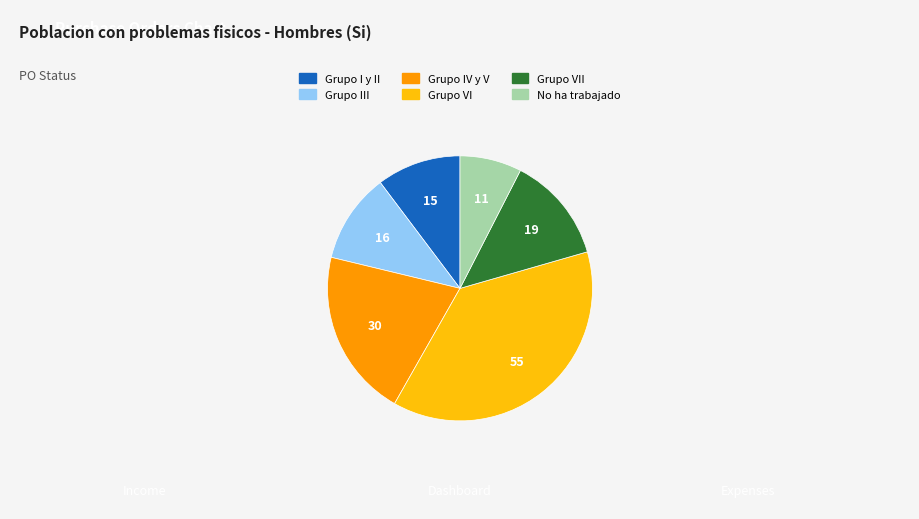

Does any single category account for the majority?

No